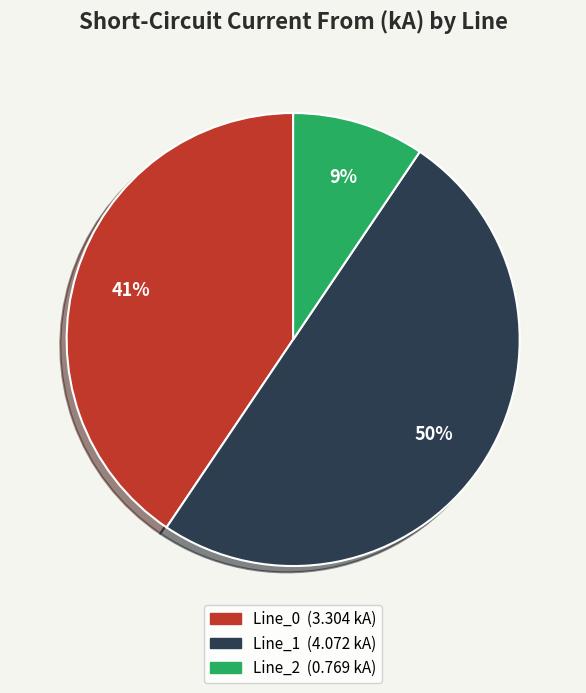

Approximately how many times larger is the value at Line_2 compared to Line_1?

0.2